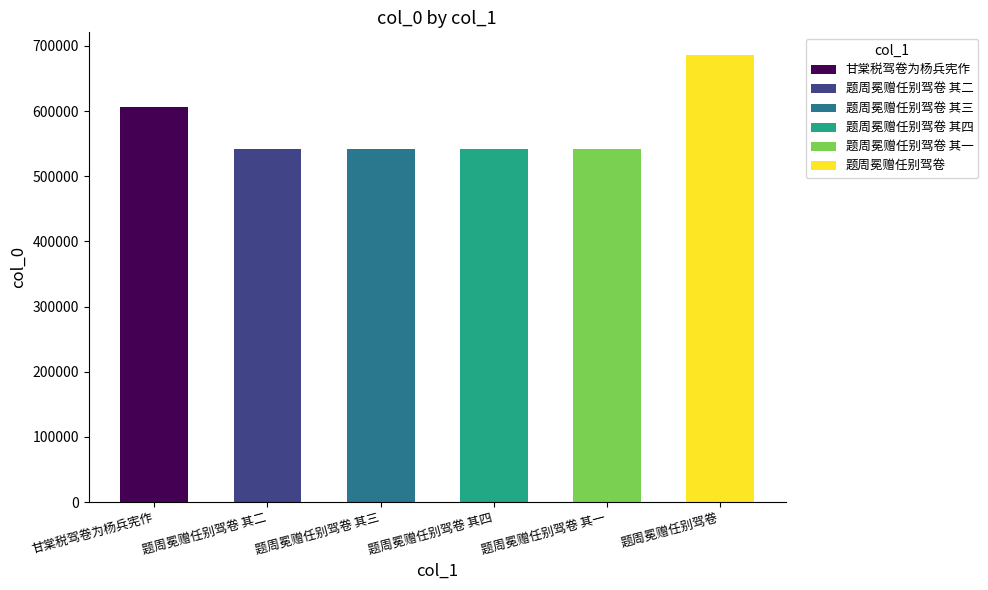

What is the difference between the values at 题周冕赠任别驾卷 and 题周冕赠任别驾卷 其四?

144643